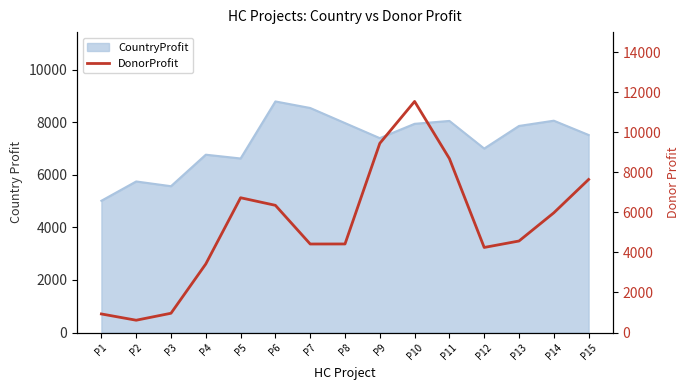

What is the minimum value shown in the chart?

615